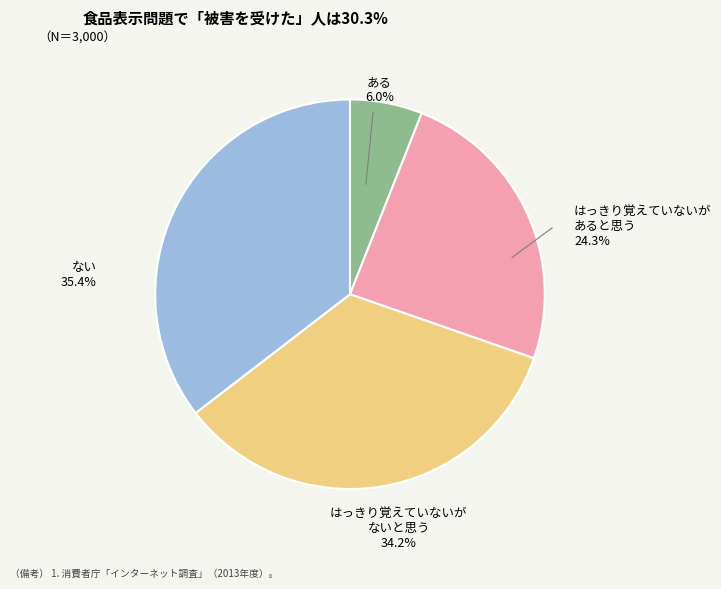

Does any single category account for the majority?

No